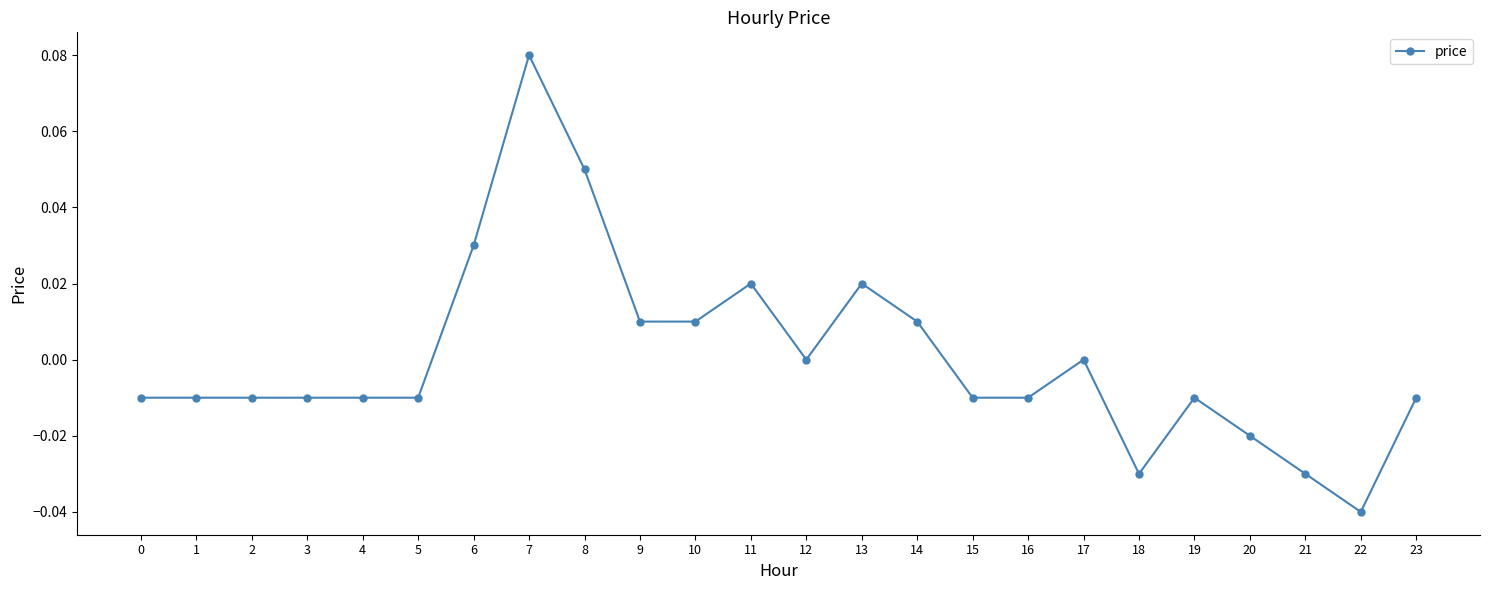

Count the number of categories in the chart.

24